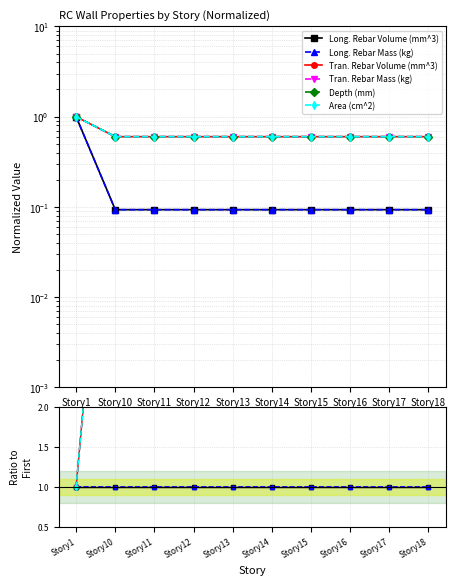

The Tran. Rebar Mass (kg) series shows 3.0 at Story11. True or false?

False